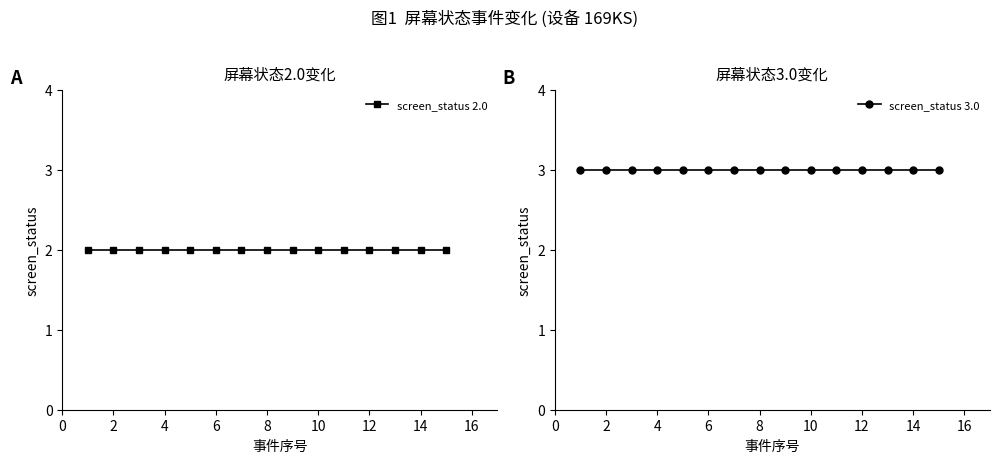

What is the average value of the screen_status 2.0 series?

2